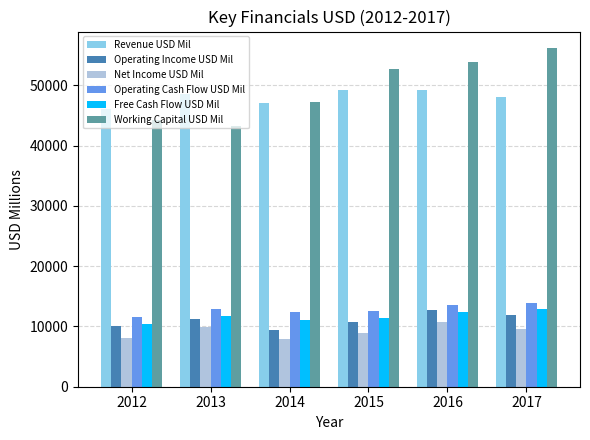

What is the value of the Free Cash Flow USD Mil bar at the 4th from the left?

11325